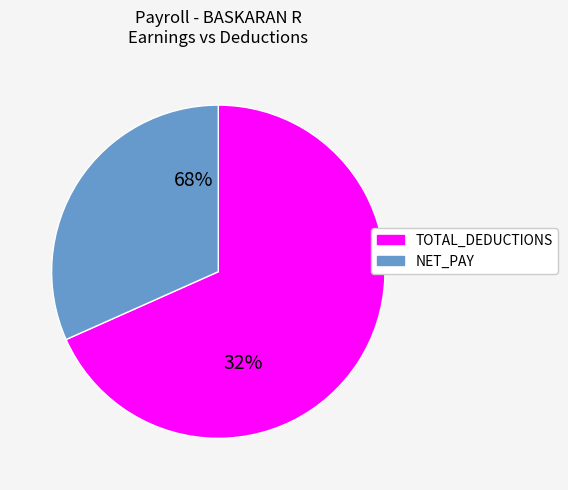

True or false: TOTAL_DEDUCTIONS accounts for 83% of the total.

False